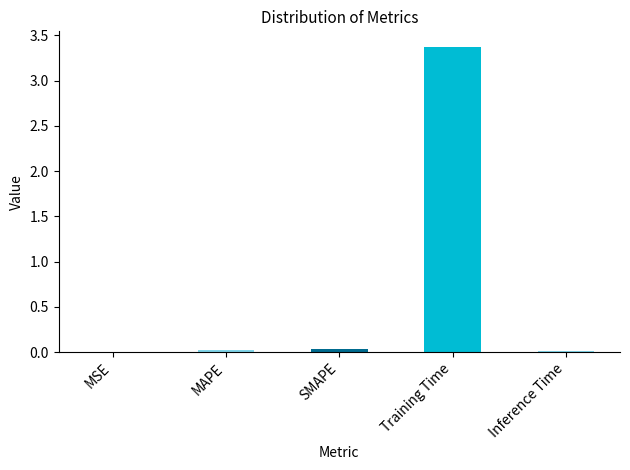

Which label corresponds to the largest value in the chart?

Training Time